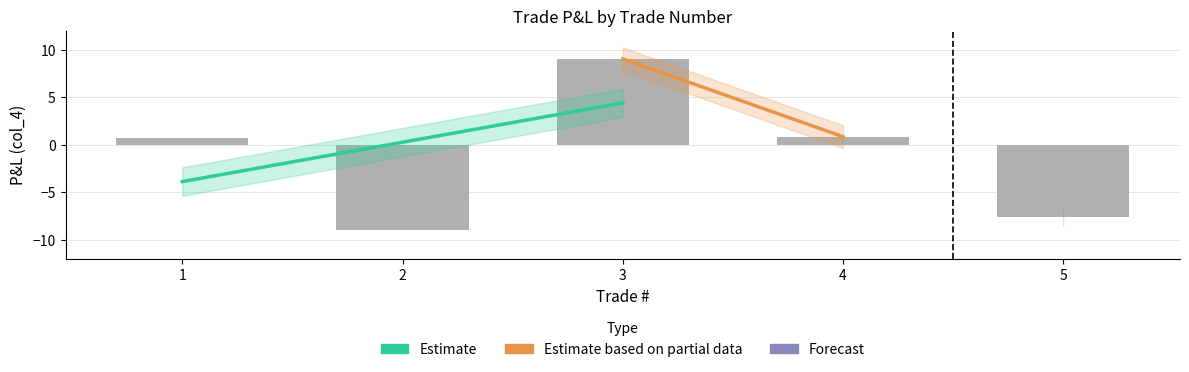

What is the approximate value at 5?

-7.6